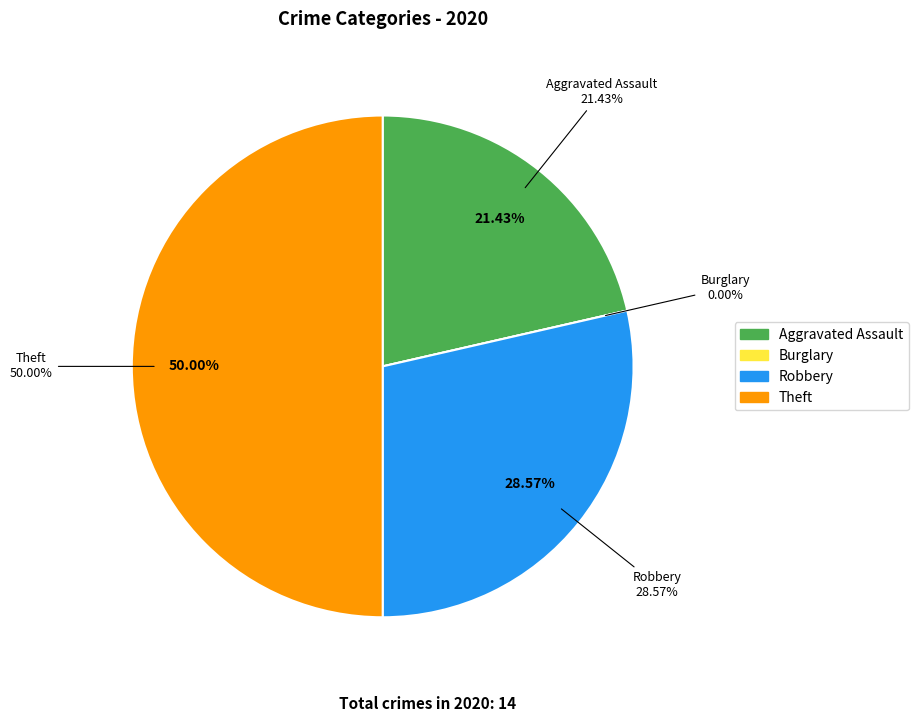

What is the smallest slice in the pie chart?

Burglary